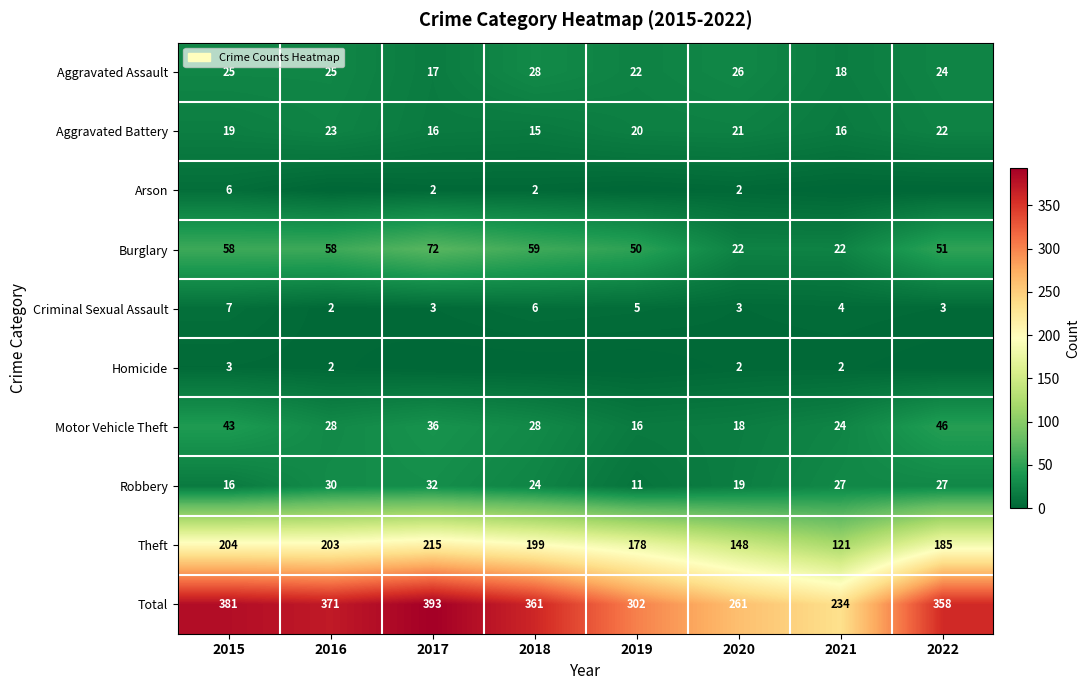

What is the sum of all Aggravated Battery values?

152